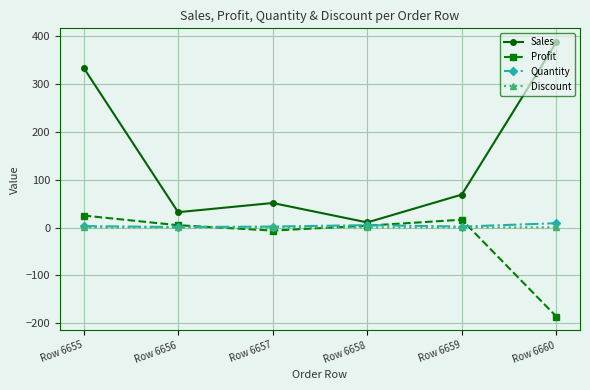

Is it true that Discount equals 0.2 at Row 6659?

True